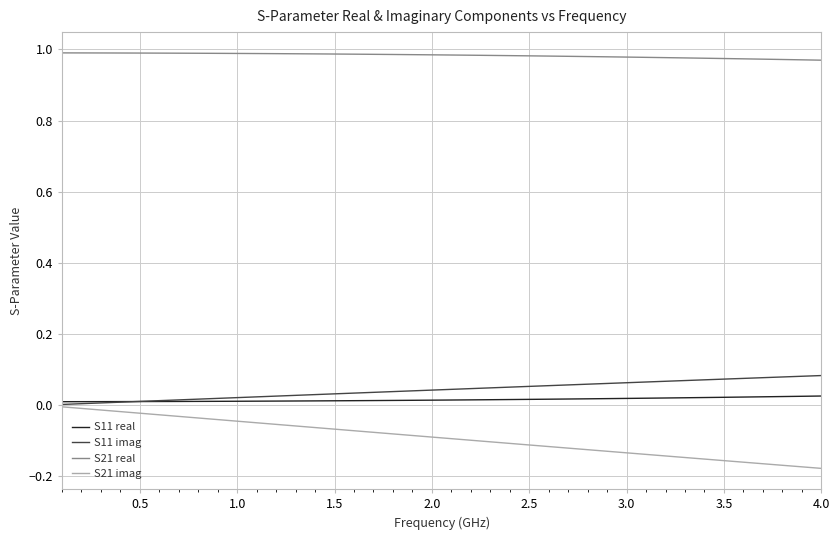

Which series has the widest spread of values?

S21 imag